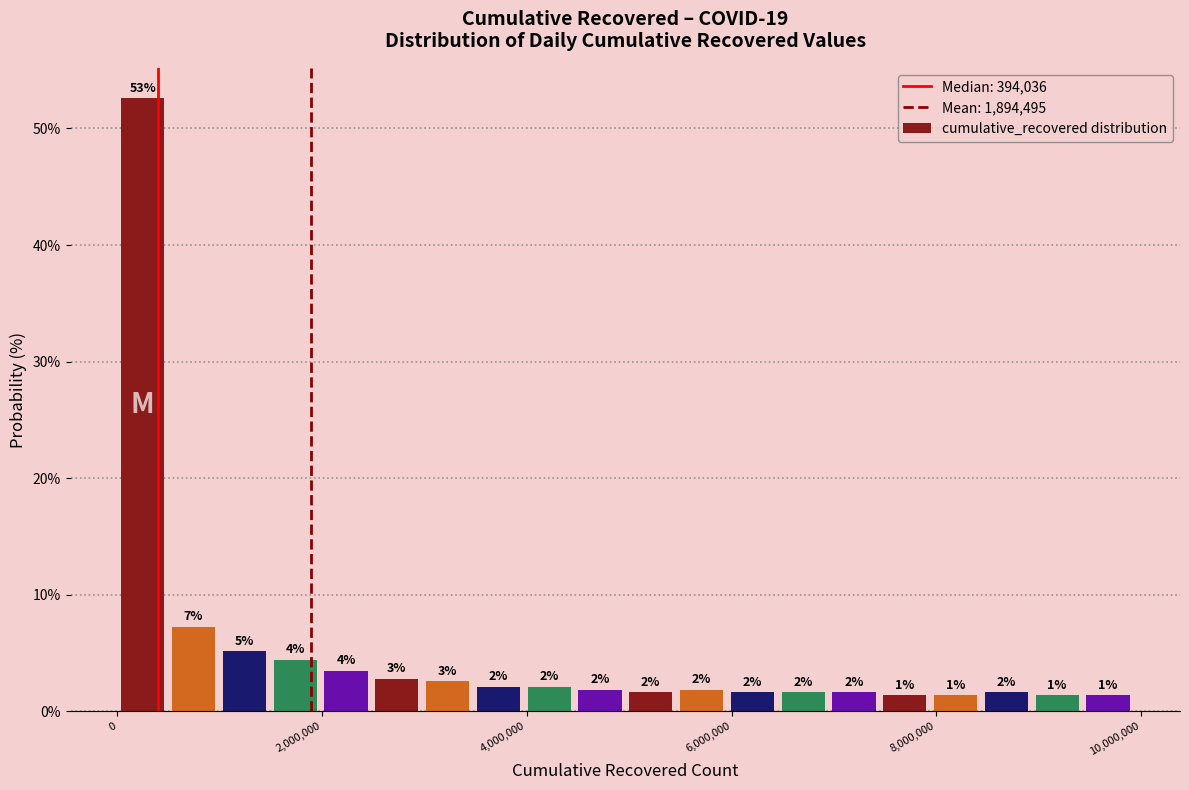

Read against the x-axis, roughly where is the centre of the tallest bar?

200000